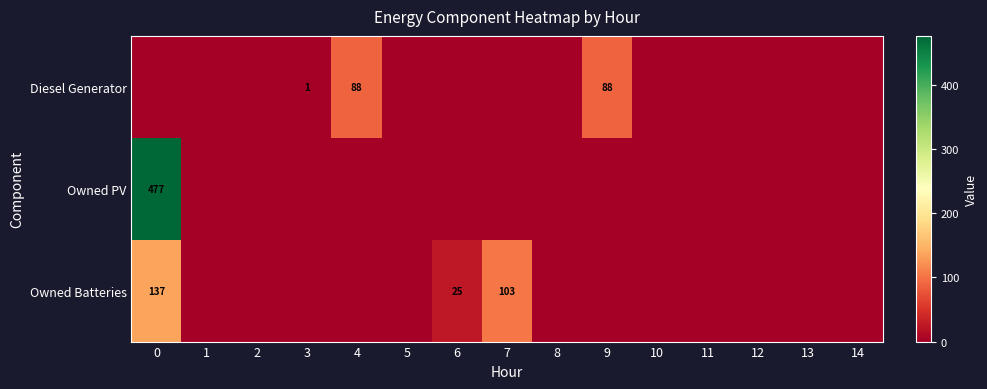

The value of Owned Batteries at 0 is 137. True or false?

True